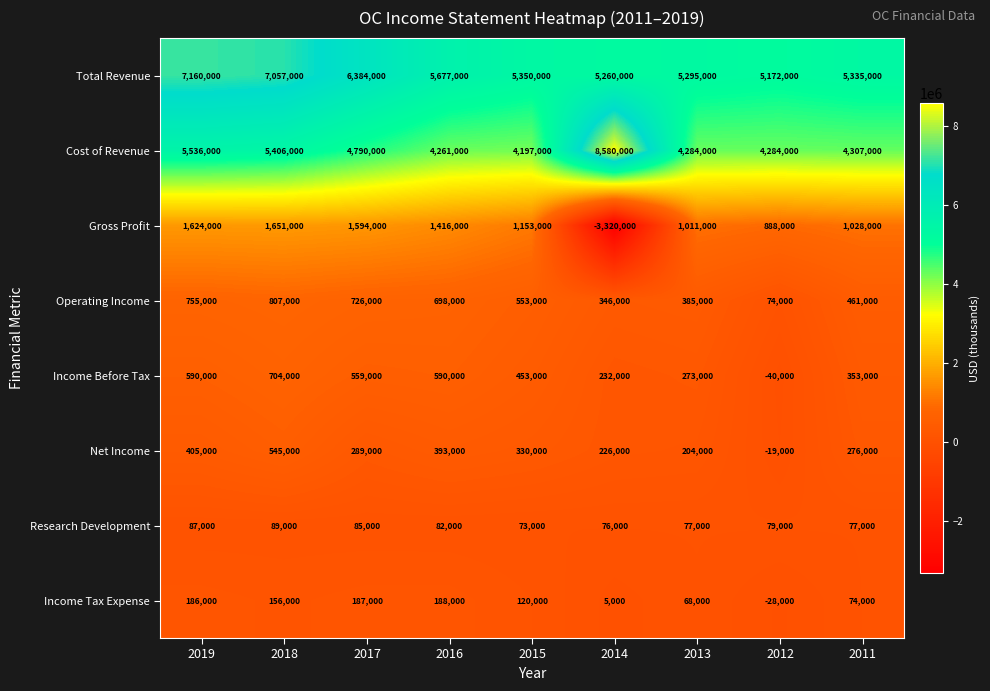

True or false: Research Development has a value of 121296 at 2016.

False